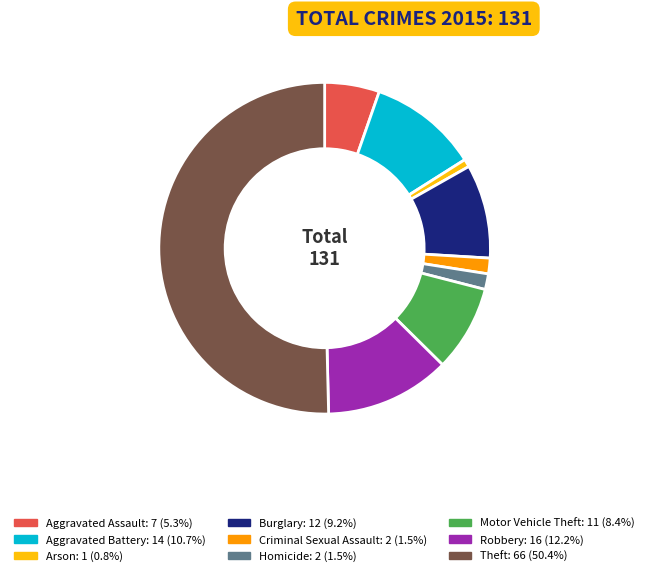

The Aggravated Battery slice represents 5% of the pie. True or false?

False